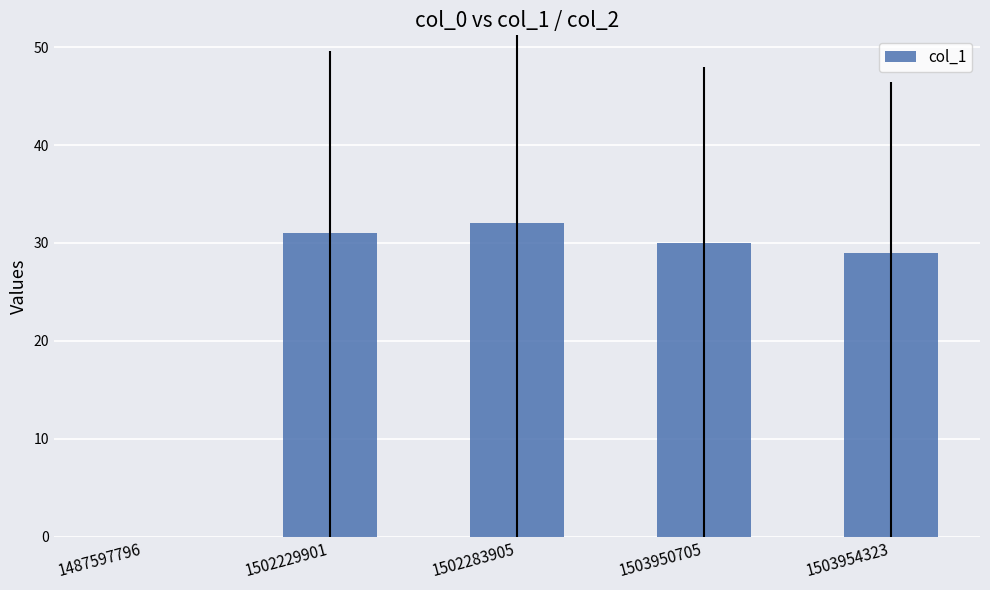

What is the sum of the values at 1502229901 and 1502283905?

63